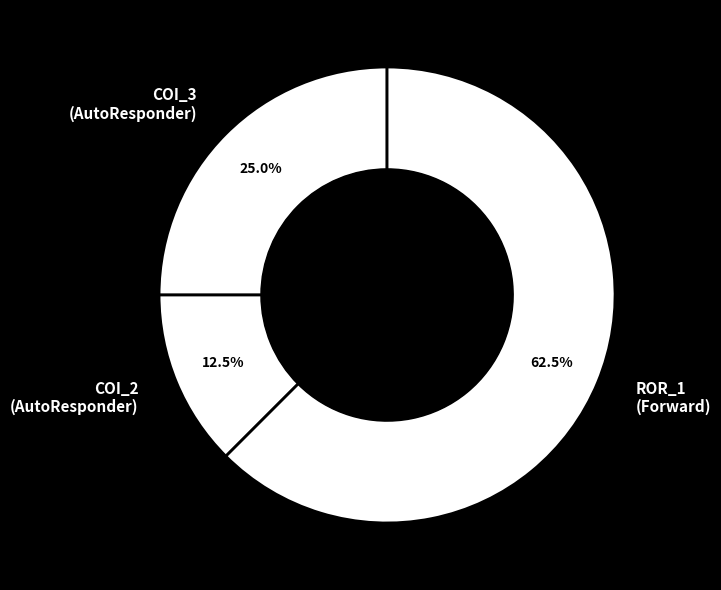

To the nearest percent, what is the difference between the largest and smallest slice percentages?

50%